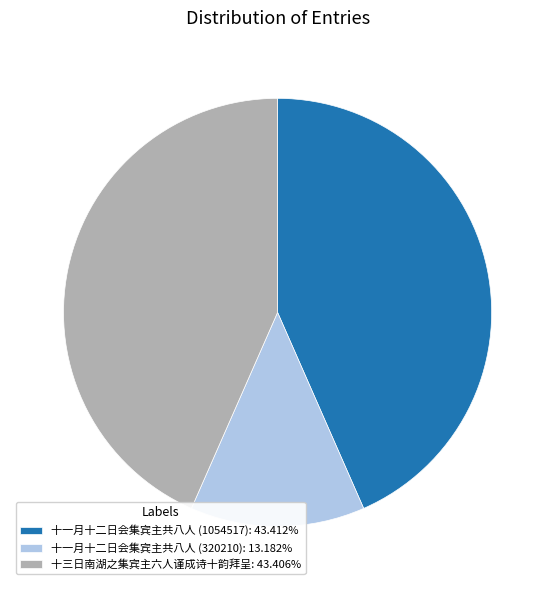

Is the sum of 十三日南湖之集宾主六人谨成诗十韵拜呈: 43.406% and 十一月十二日会集宾主共八人 (320210): 13.182% greater than half?

Yes